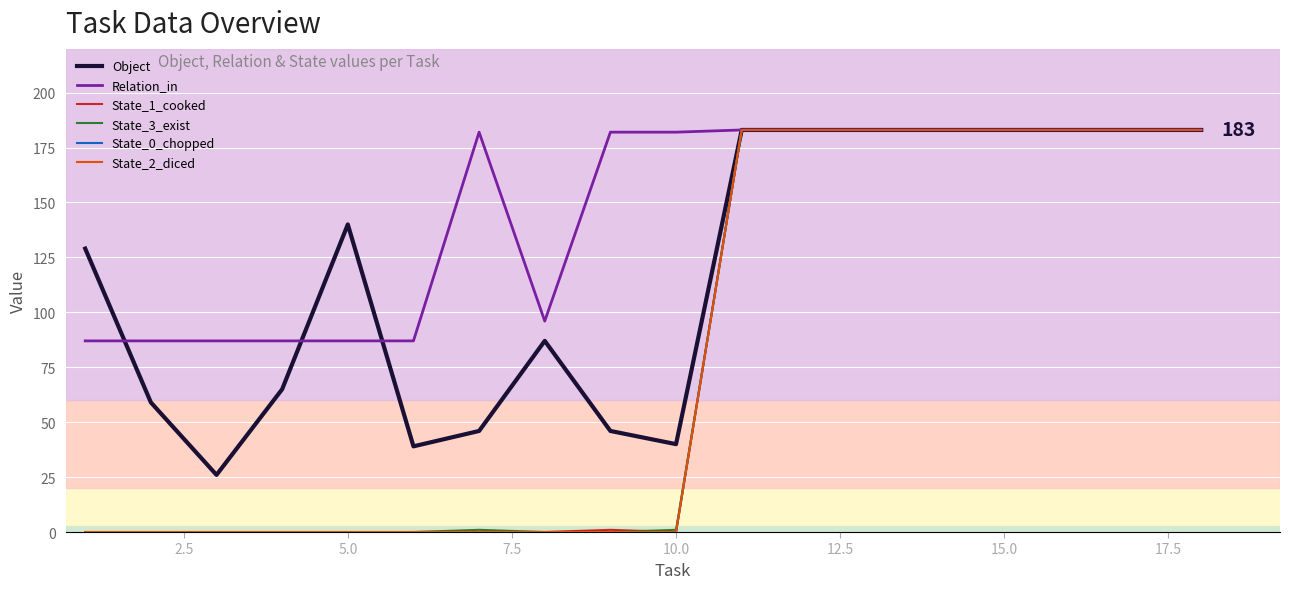

Is this an area chart (filled region under the line)?

No